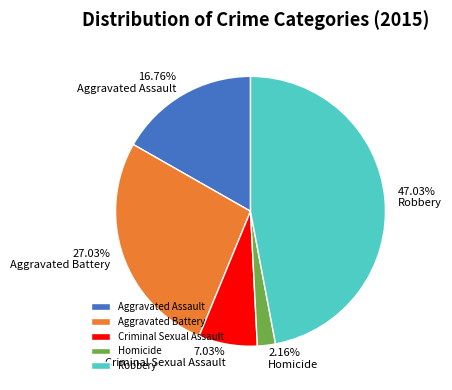

How much of the chart is everything except Homicide?

97.8%